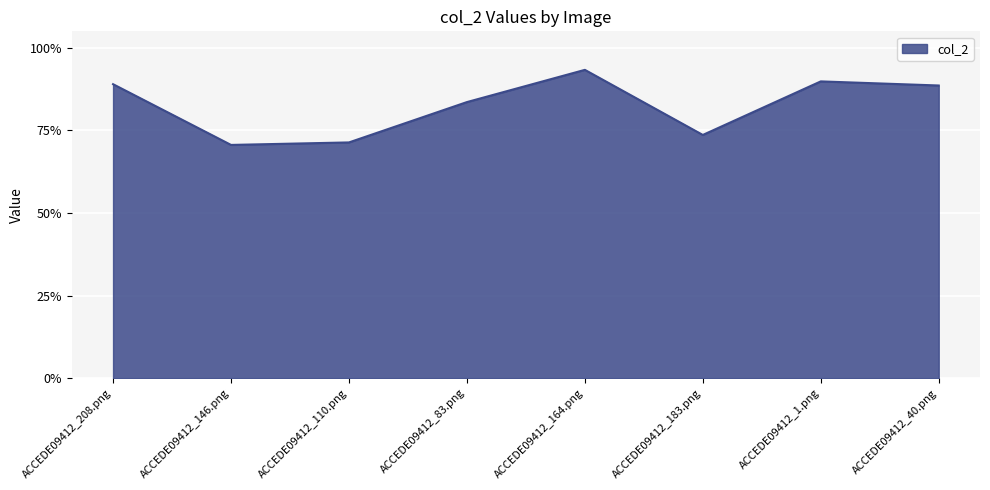

List the labels in order of value, largest first.

ACCEDE09412_164.png, ACCEDE09412_1.png, ACCEDE09412_208.png, ACCEDE09412_40.png, ACCEDE09412_83.png, ACCEDE09412_183.png, ACCEDE09412_110.png, ACCEDE09412_146.png